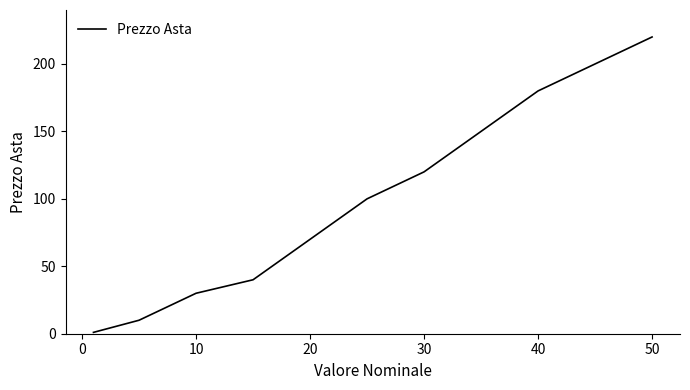

How many lines are shown in the chart?

1